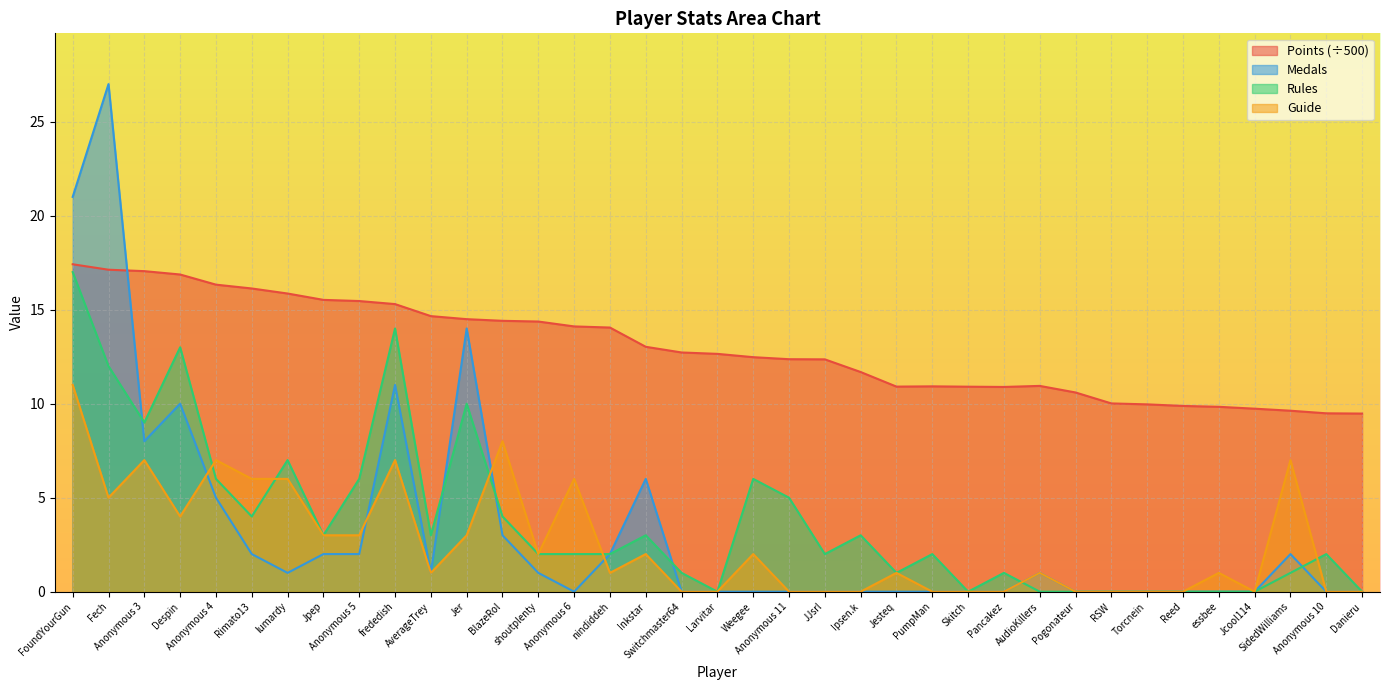

True or false: Medals has more than 0 points higher than both neighbors.

True